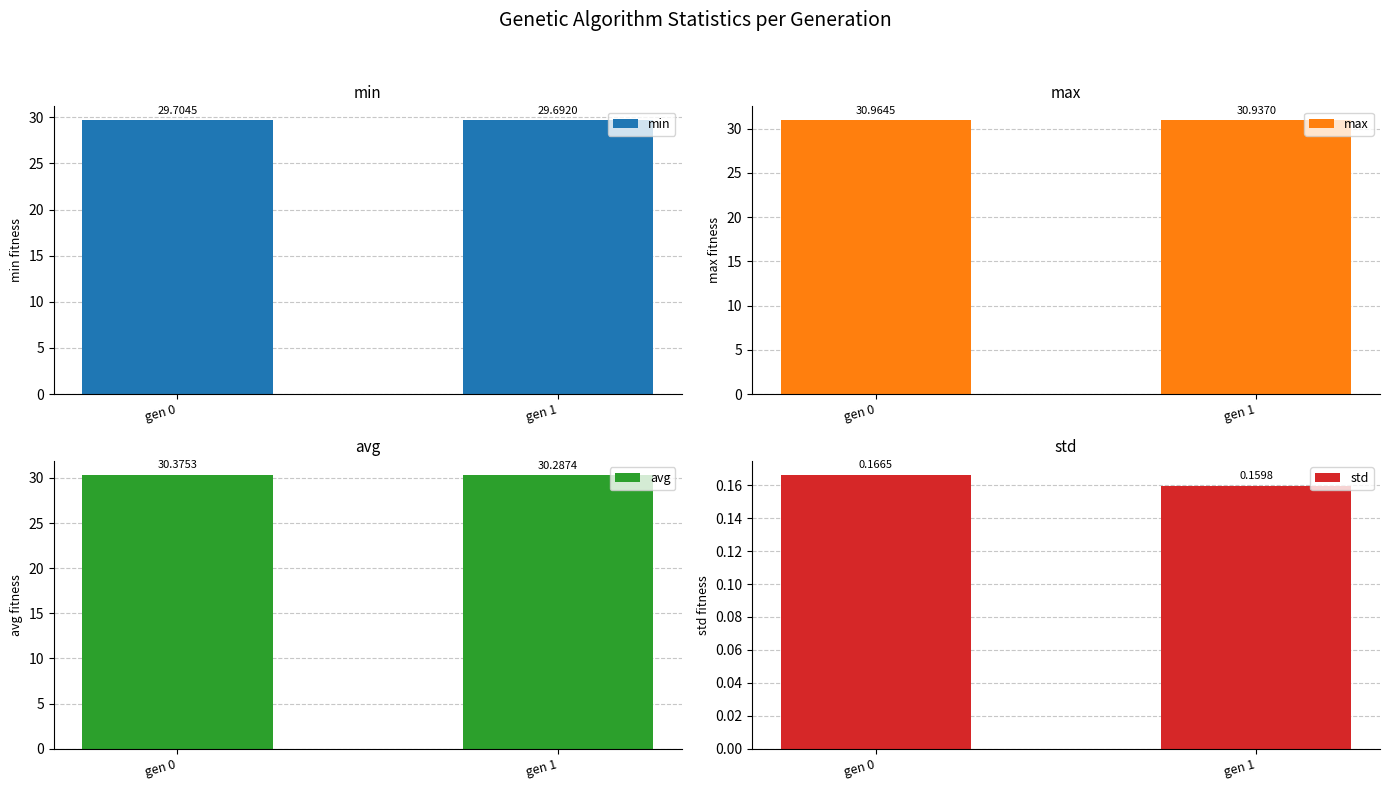

The std series shows 0.3 at gen 0. True or false?

False